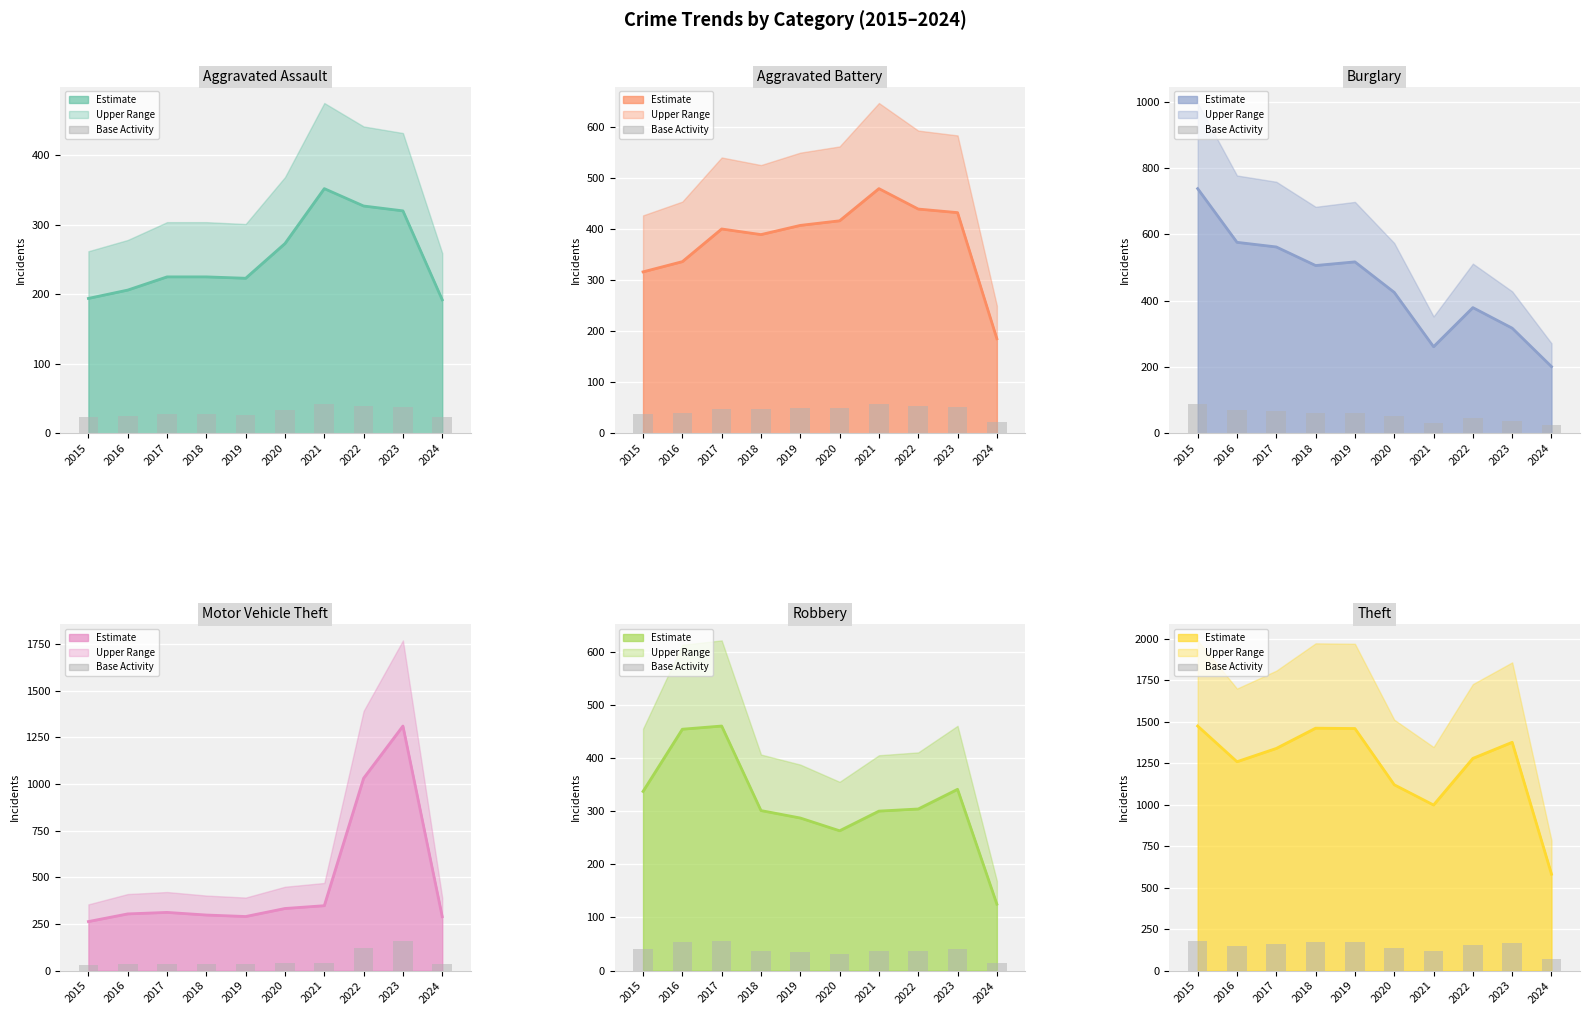

How many distinct data groups are displayed?

6